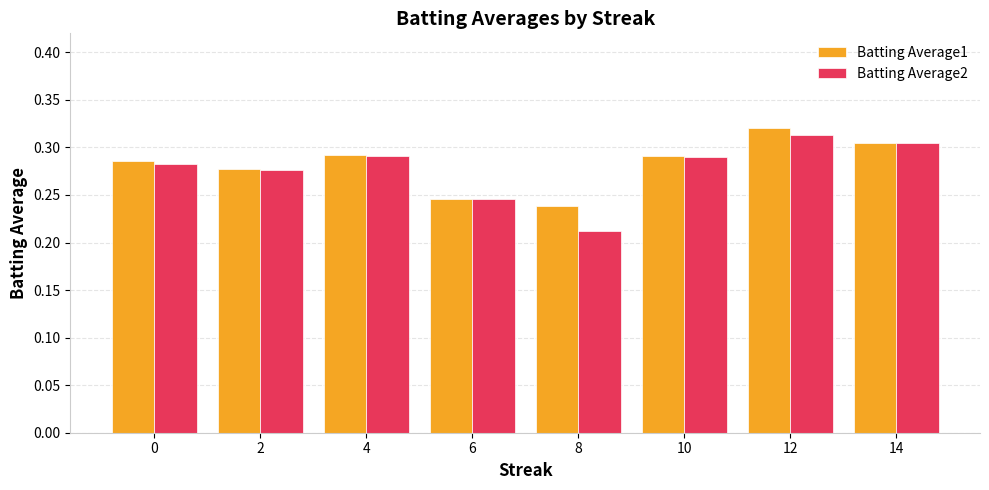

Rank the series by their average value, from lowest to highest.

Batting Average2, Batting Average1